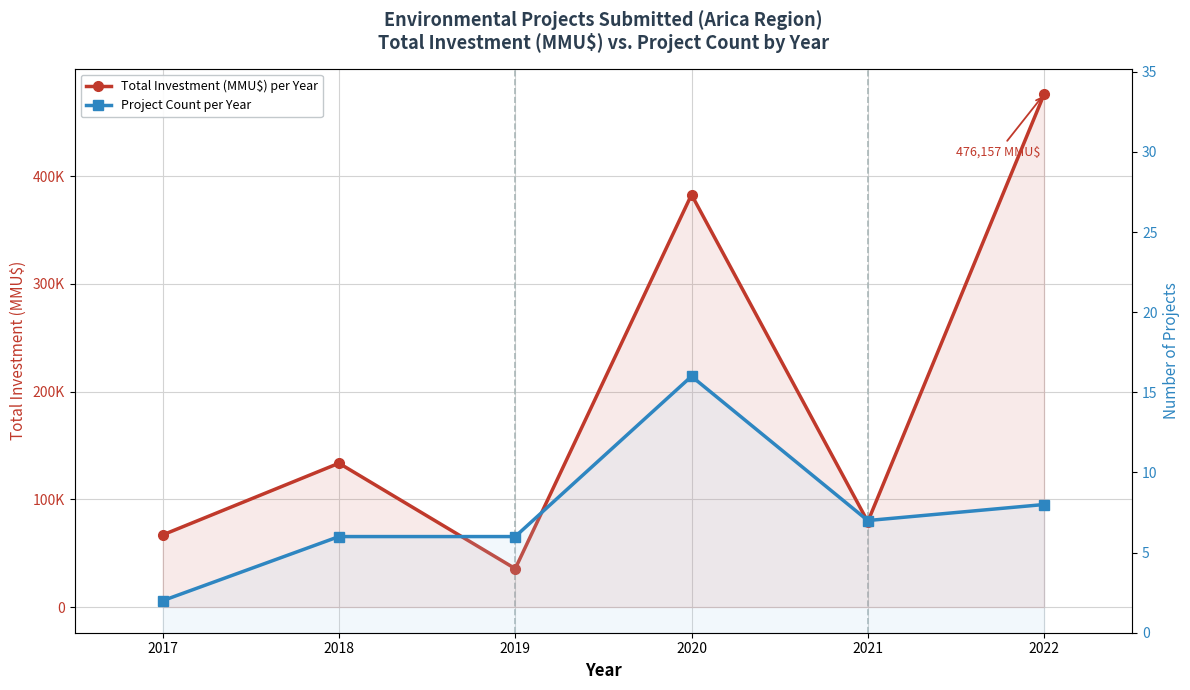

True or false: Project Count per Year and Total Investment (MMU$) per Year cross at least once.

False